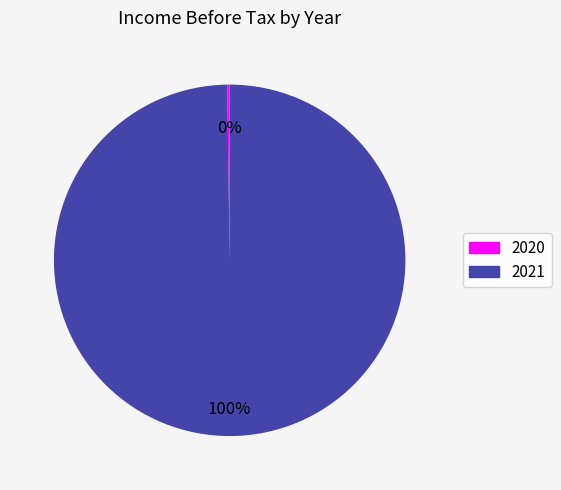

Is it true that 2021 is 100% of the pie?

True